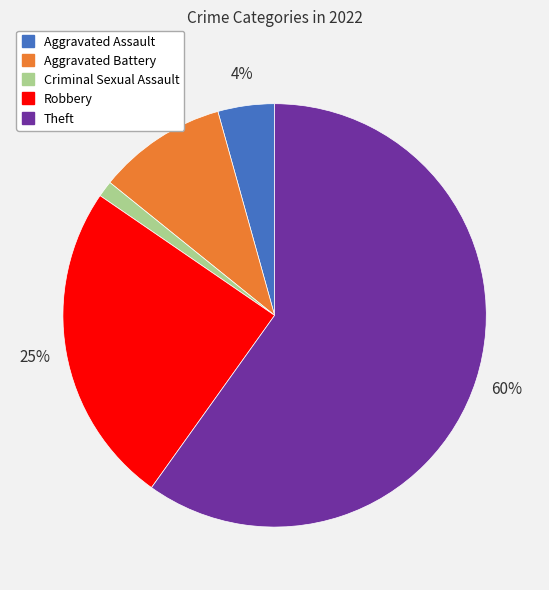

Combined, do Theft and Criminal Sexual Assault account for over 50%?

Yes